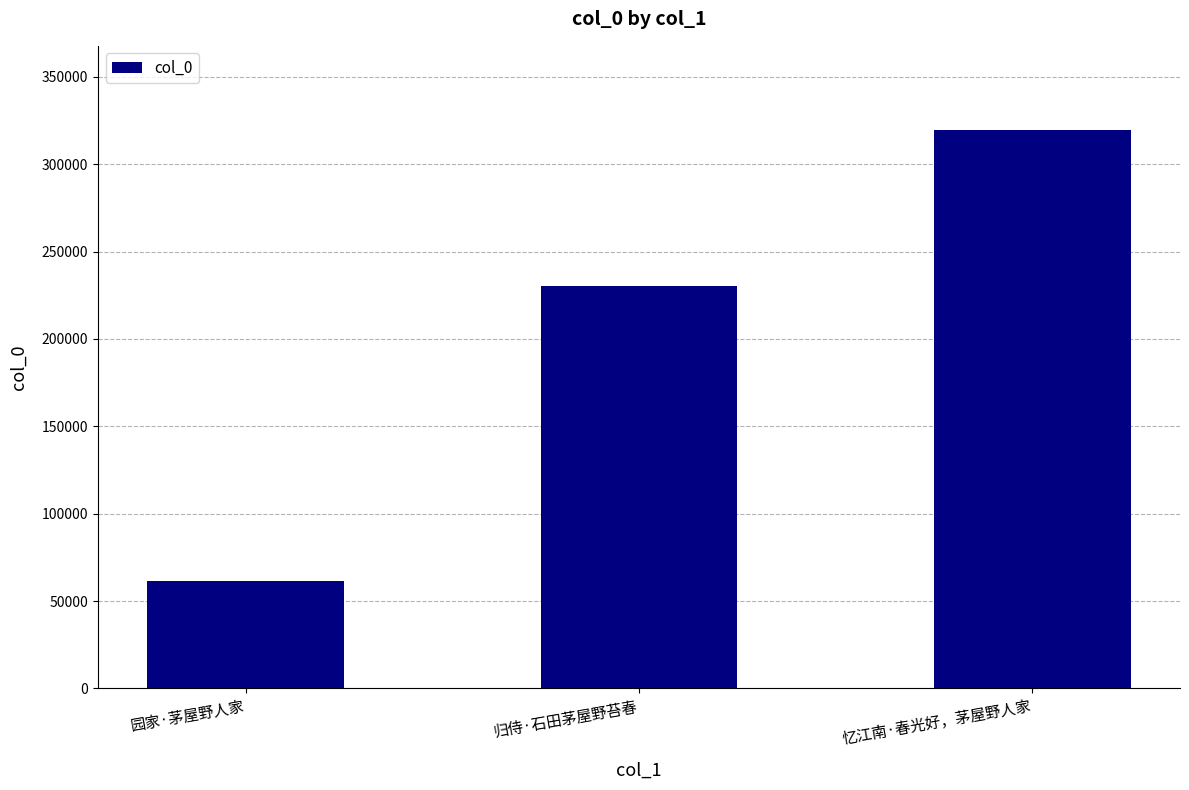

The value at 忆江南·春光好，茅屋野人家 is 319803. True or false?

True